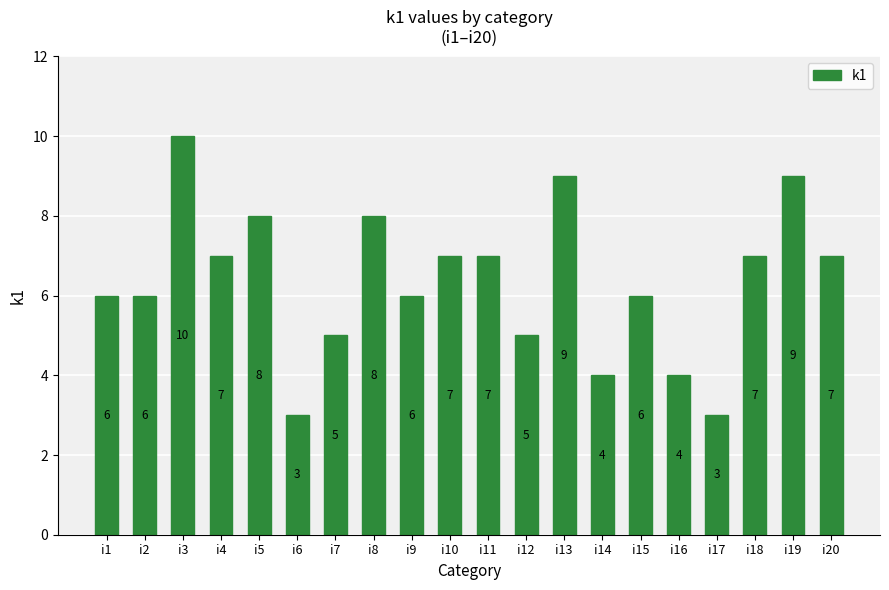

True or false: the data shows 8 at i8.

True